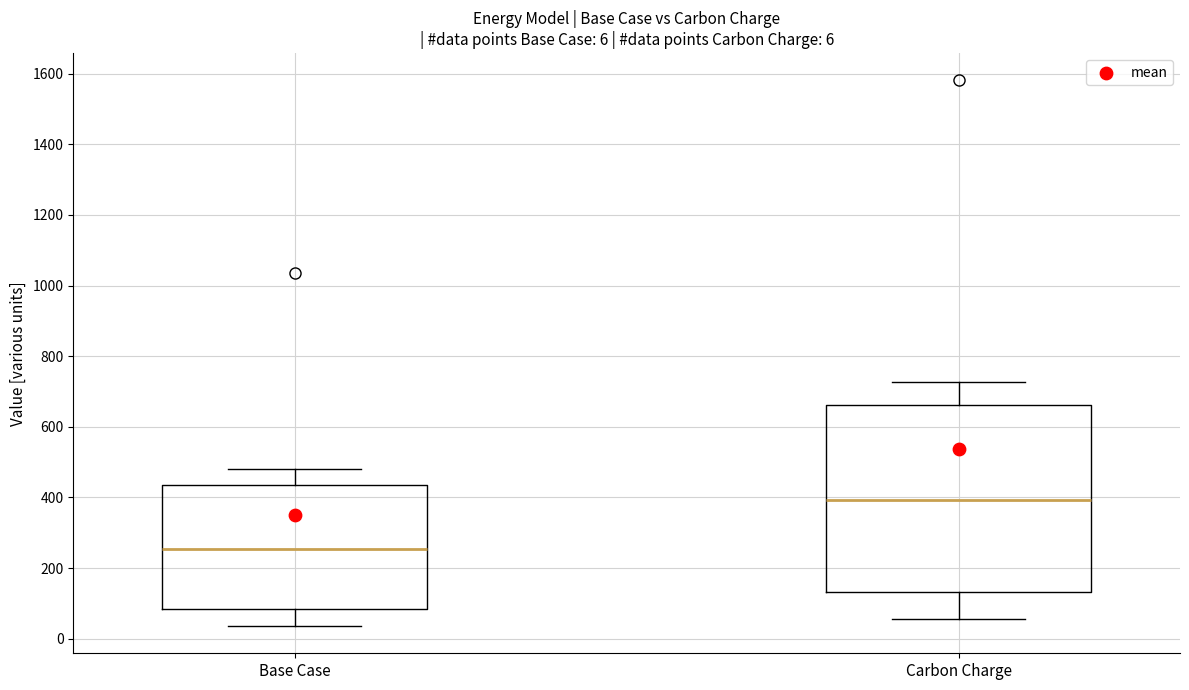

Comparing the boxes themselves (not the whiskers), which one is the tallest?

Carbon Charge